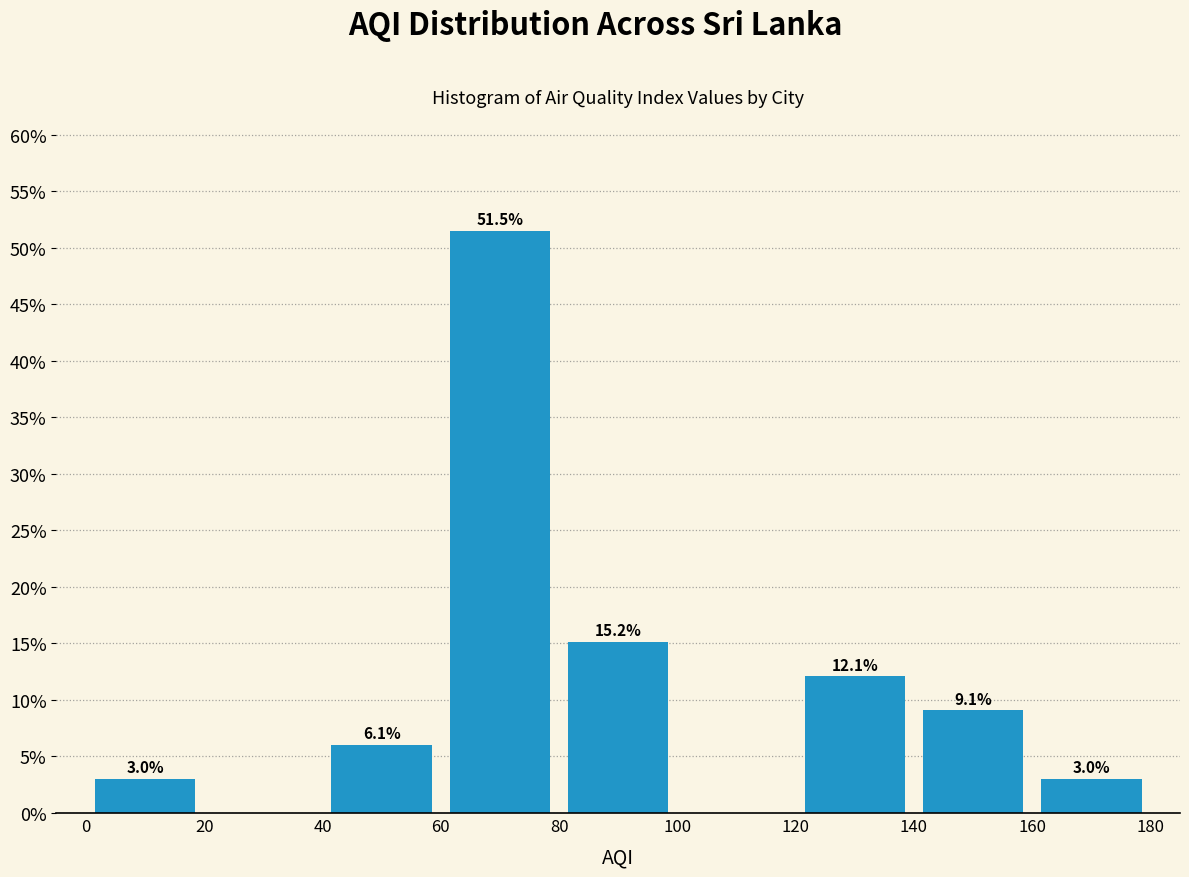

Which range on the x-axis has the tallest bar?

60 to 80